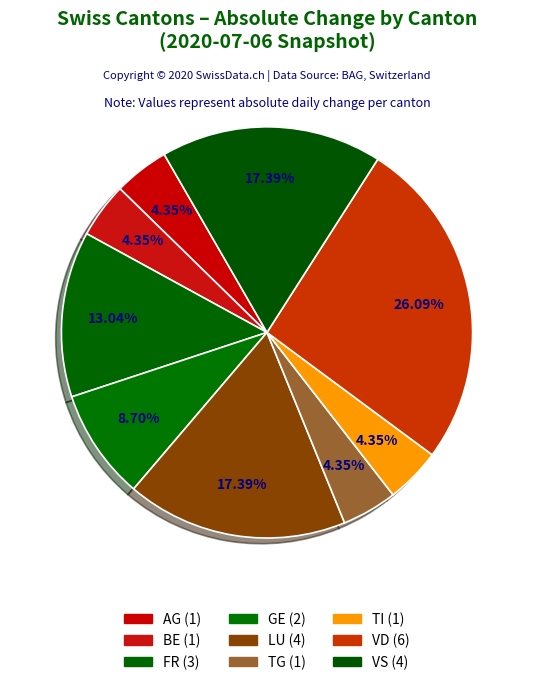

How many segments does this pie chart have?

9